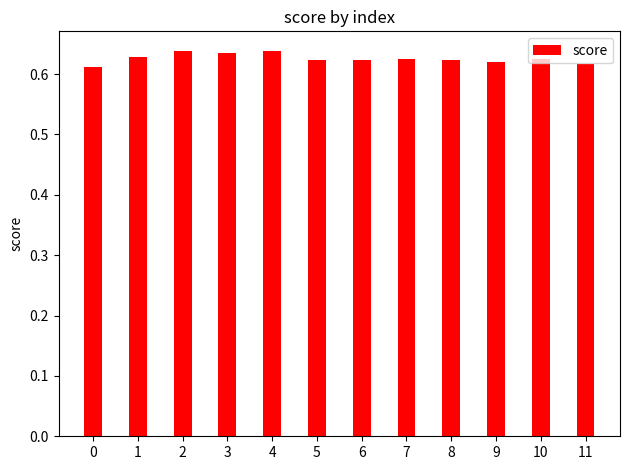

Is it true that the value at 3 is 1.0?

False